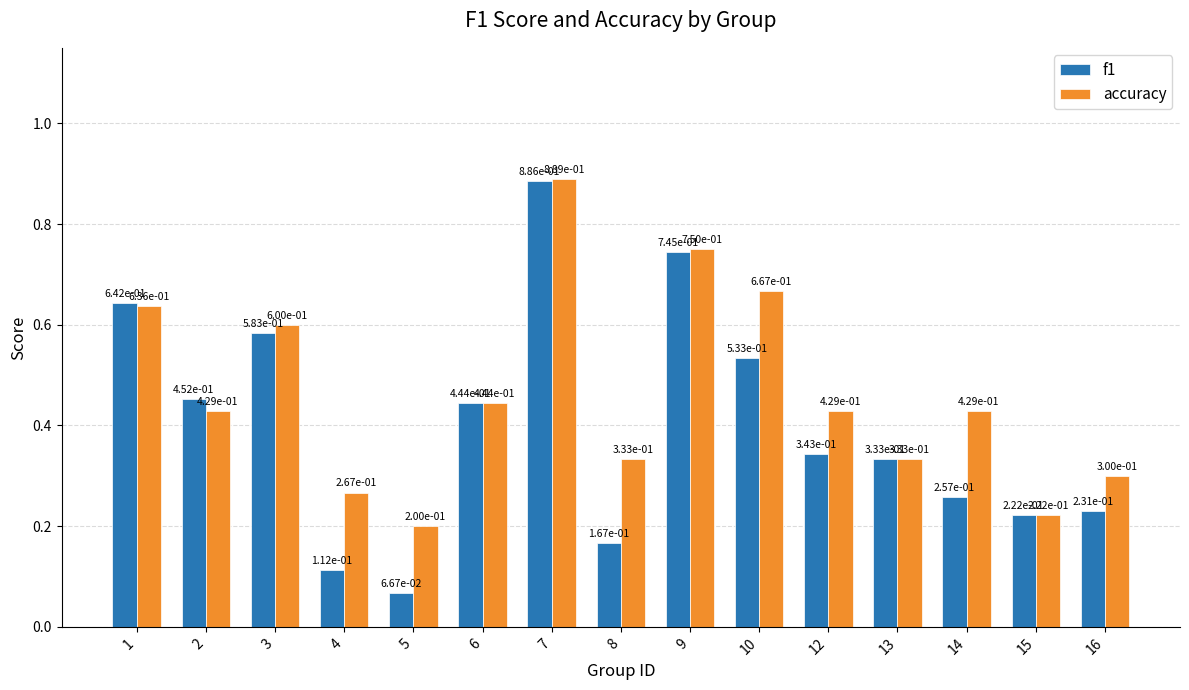

Which series has the largest total across all categories?

accuracy